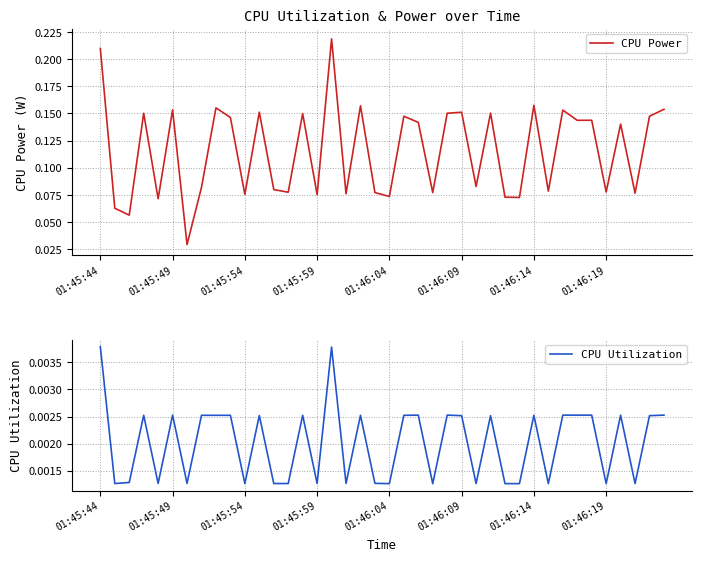

The CPU Power series shows 0.1 at 01:45:59. True or false?

False